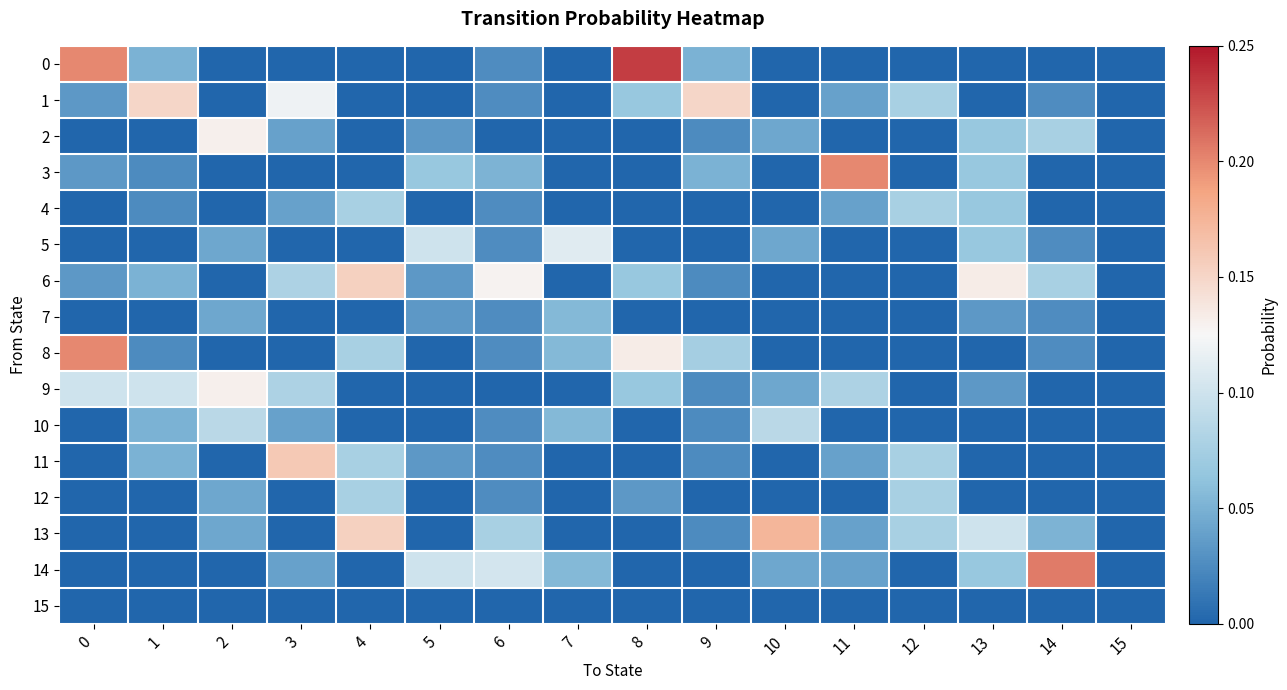

Rank the series by their maximum value, from highest to lowest.

0, 14, 3, 8, 13, 11, 6, 1, 2, 9, 5, 10, 4, 12, 7, 15